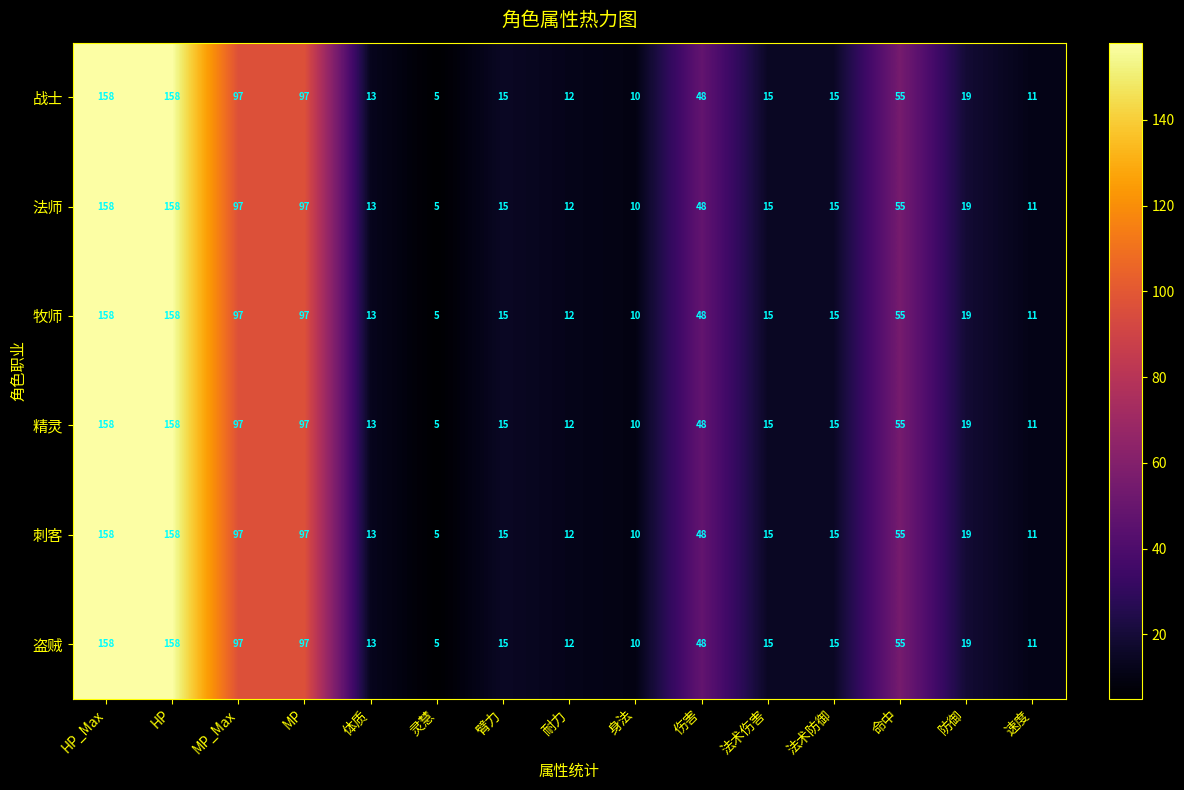

What is the total value across all series at 臂力?

90